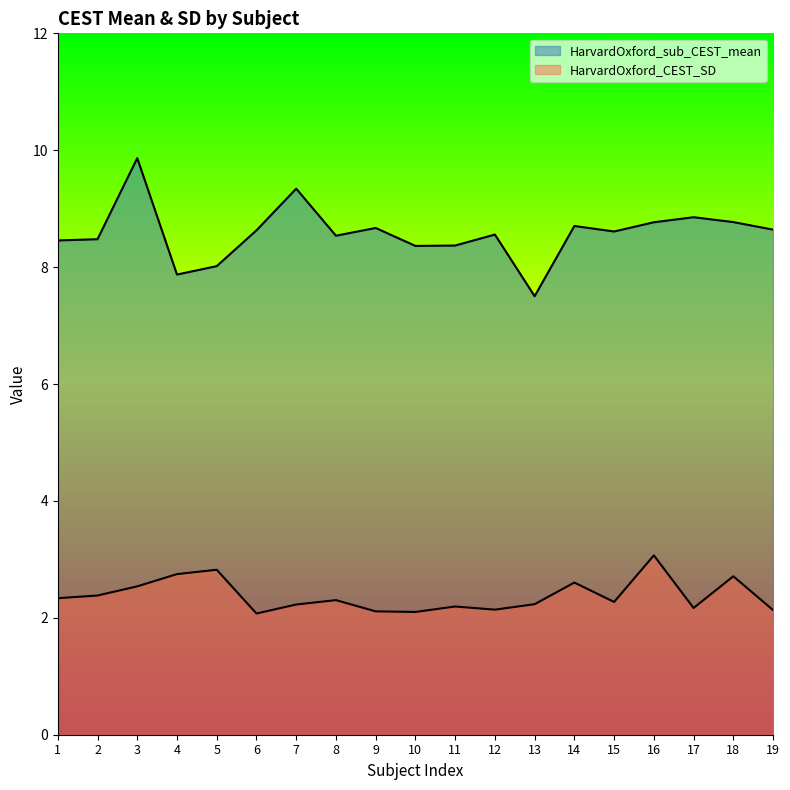

At which label is HarvardOxford_sub_CEST_mean closest to 8?

5